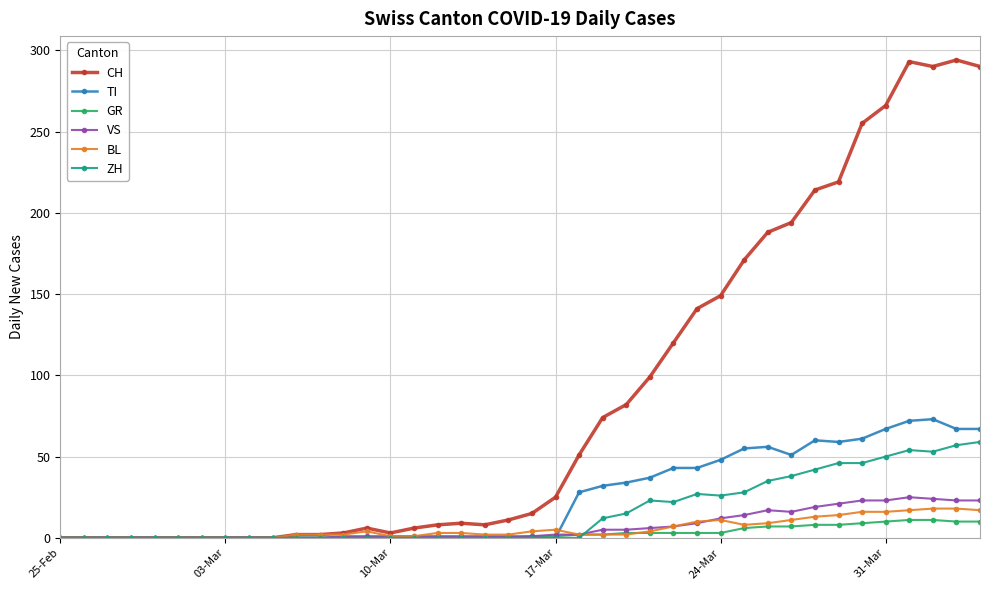

What is the sum of all ZH values?

633